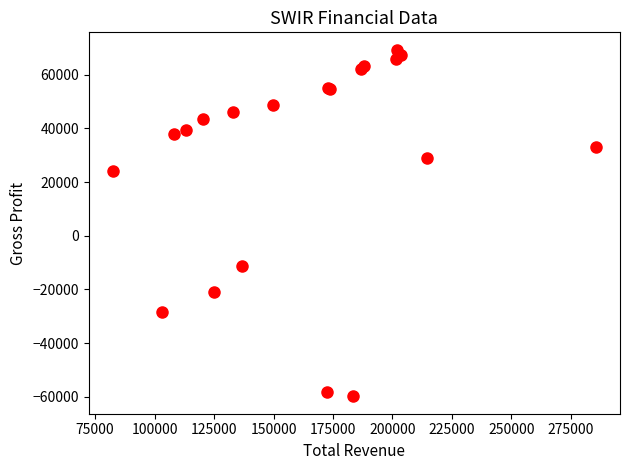

What Y value in the scatter plot is closest to 4750?

-11100